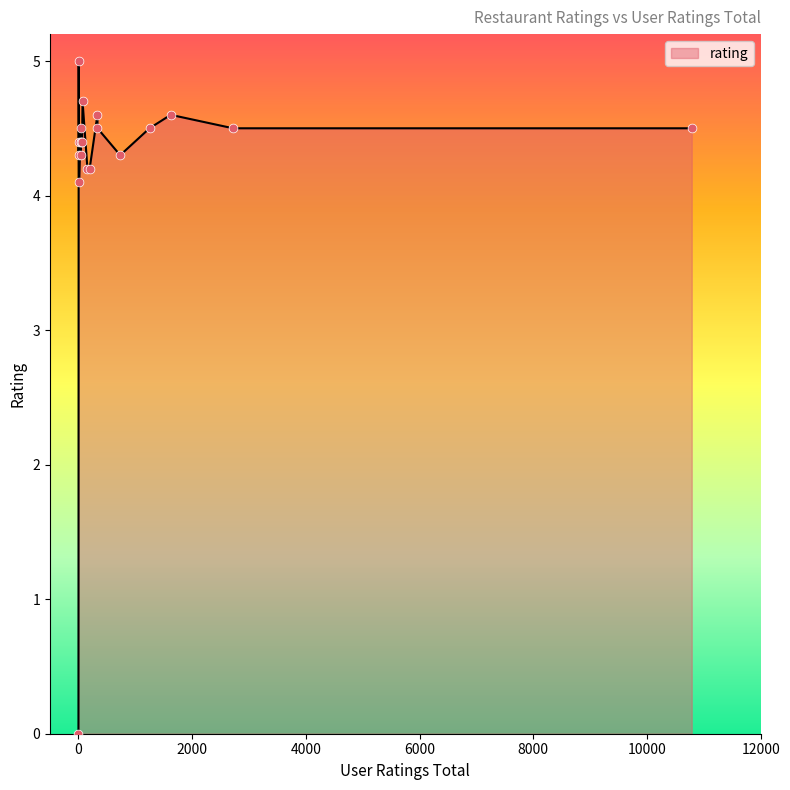

What is the change in value from 1250 to 334?

+0.1